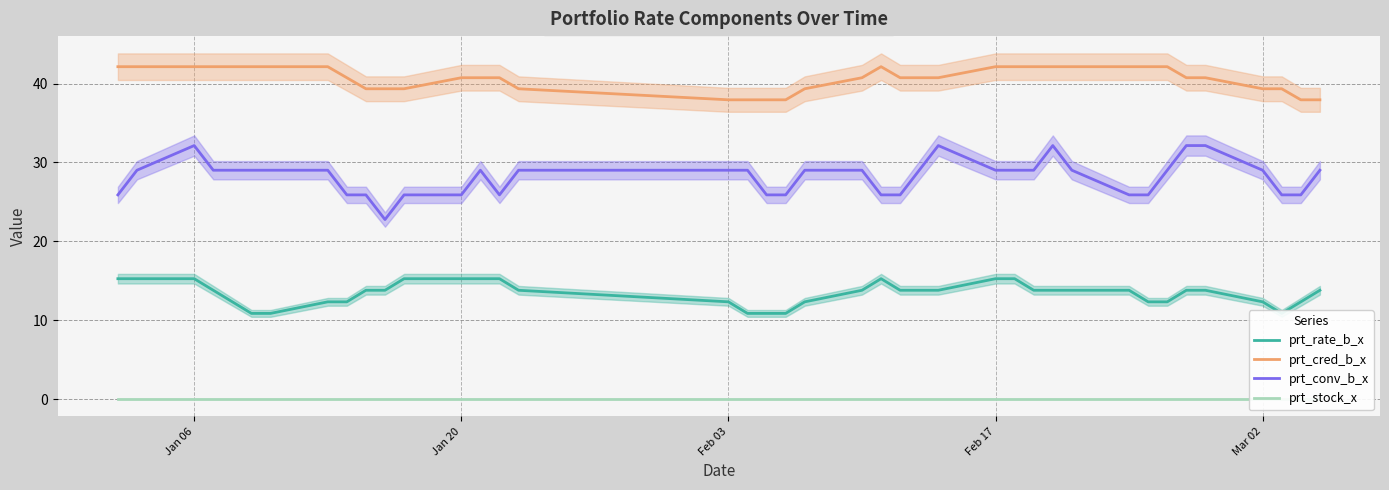

What is the greatest value displayed?

42.1